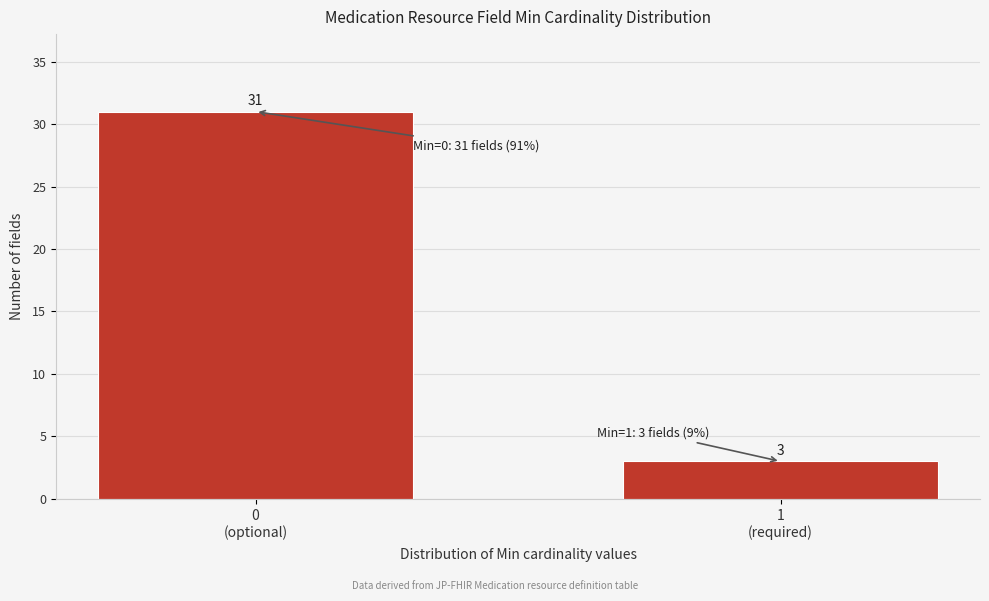

Reading left to right, what are all the values shown in this chart?

31	3